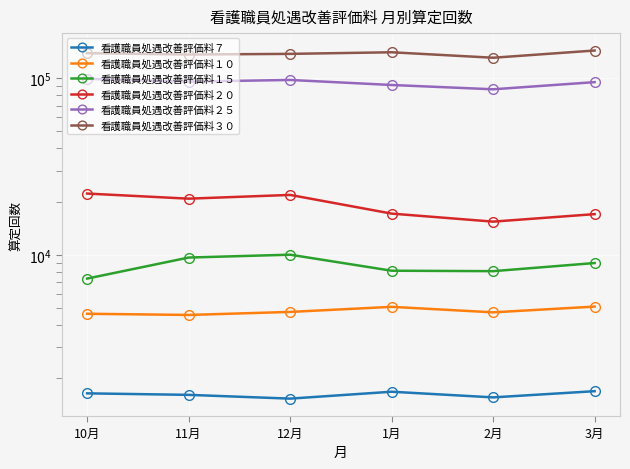

How many values in the 看護職員処遇改善評価料１５ series are below 8977?

3